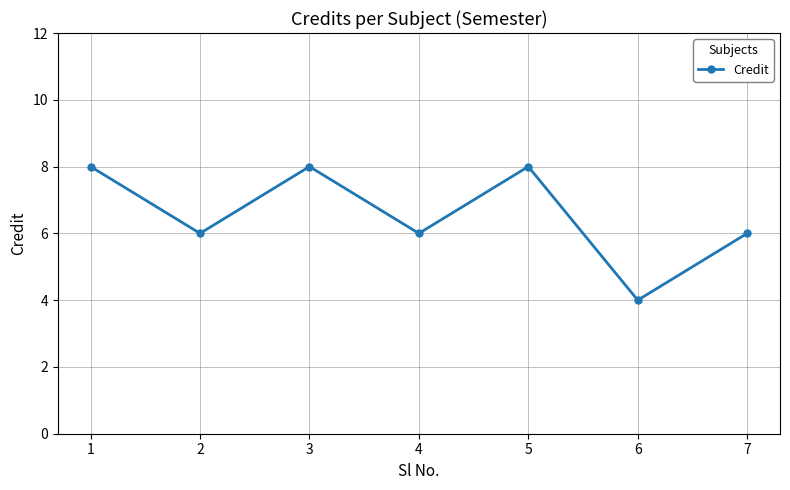

Reading left to right, transcribe all the data shown in this chart.

8	6	8	6	8	4	6